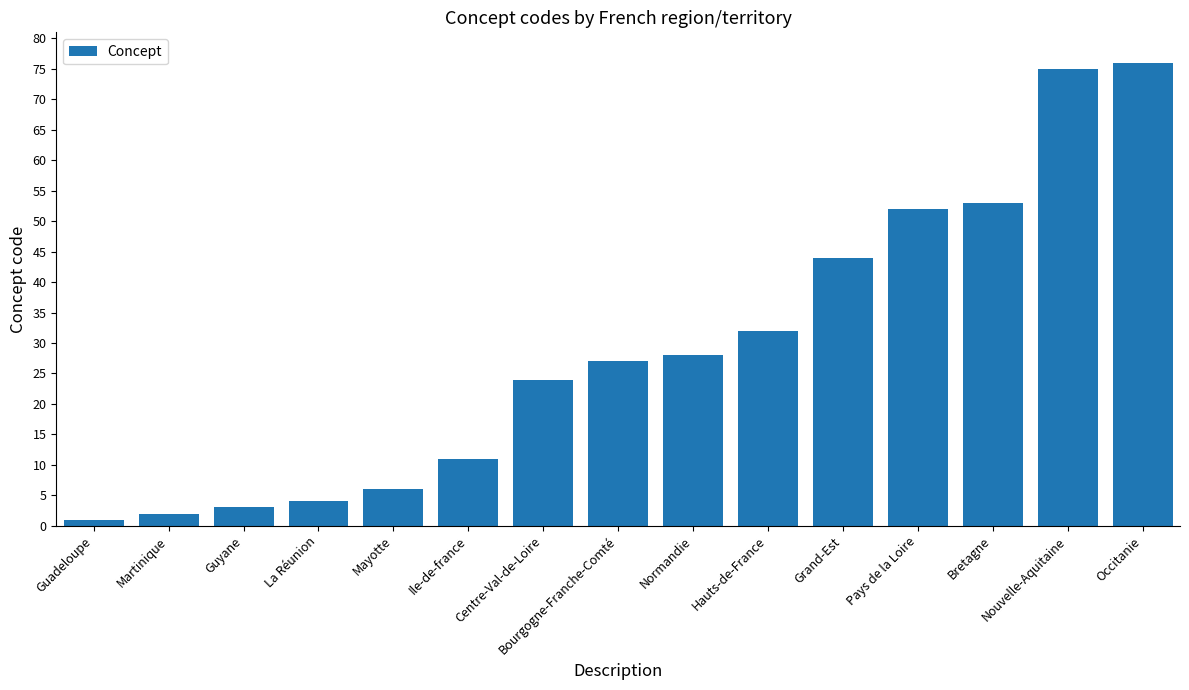

What is the label of the 8th bar from the left?

Bourgogne-Franche-Comté